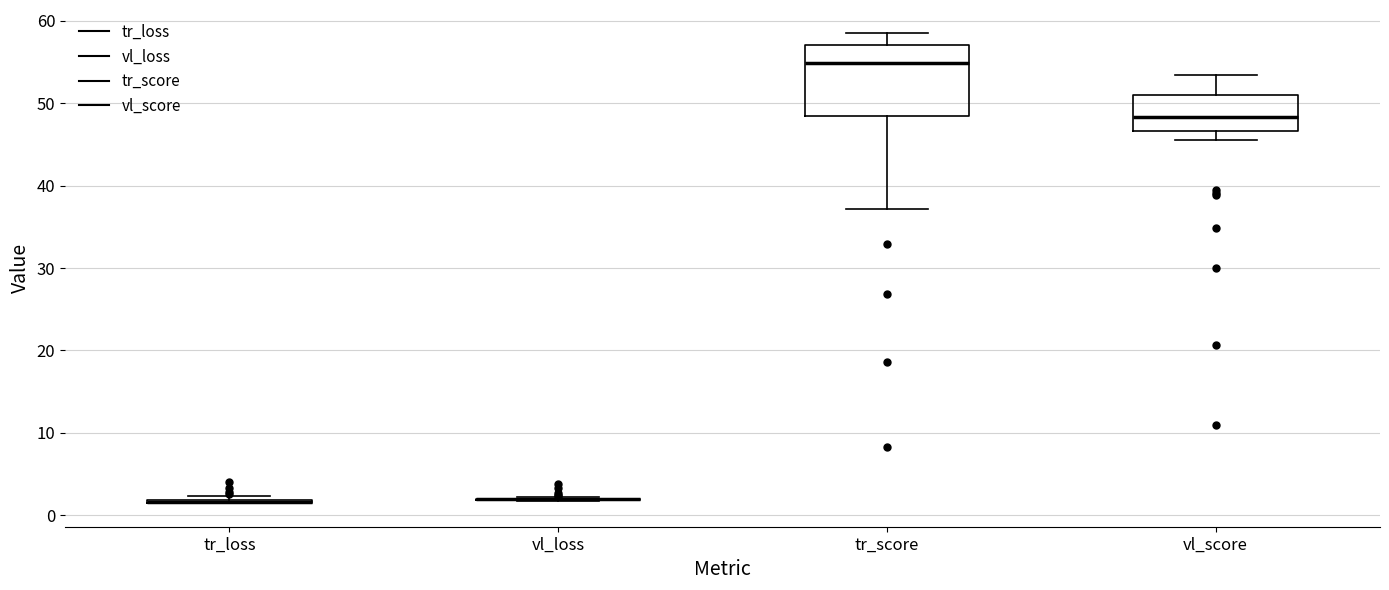

Where is the upper edge of the box for vl_score on the y-axis? The values are not printed on the chart, so give them approximately, as read against the axis.

51